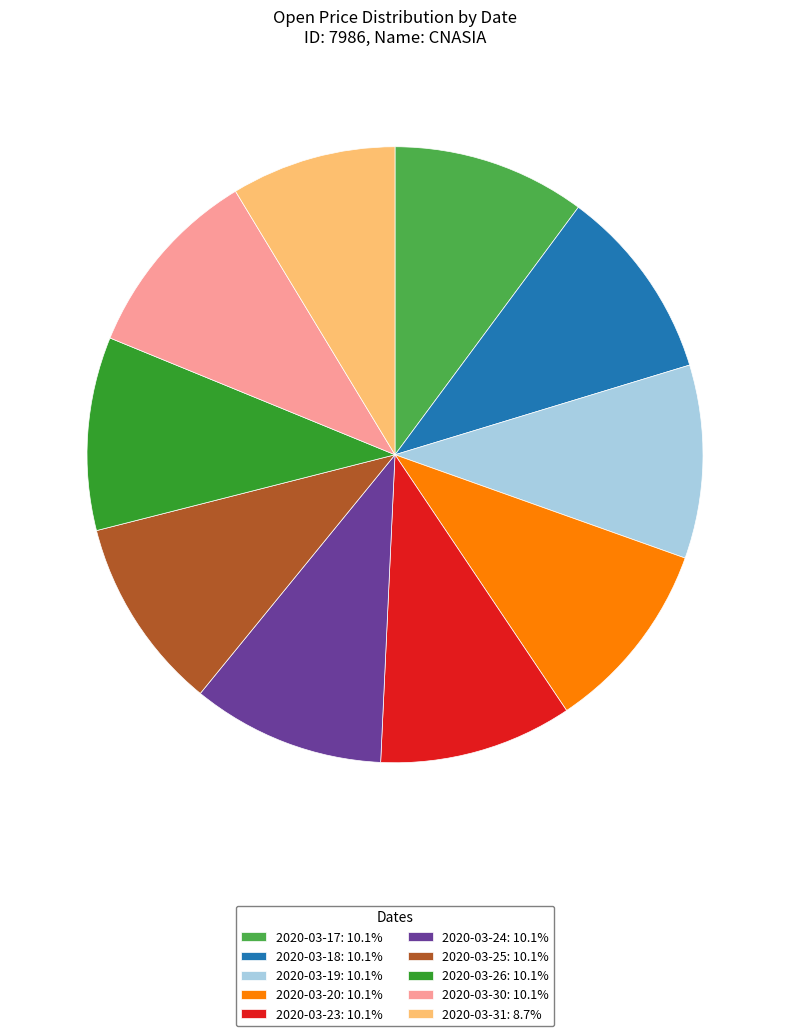

Is the sum of 2020-03-17: 10.1% and 2020-03-20: 10.1% greater than half?

No